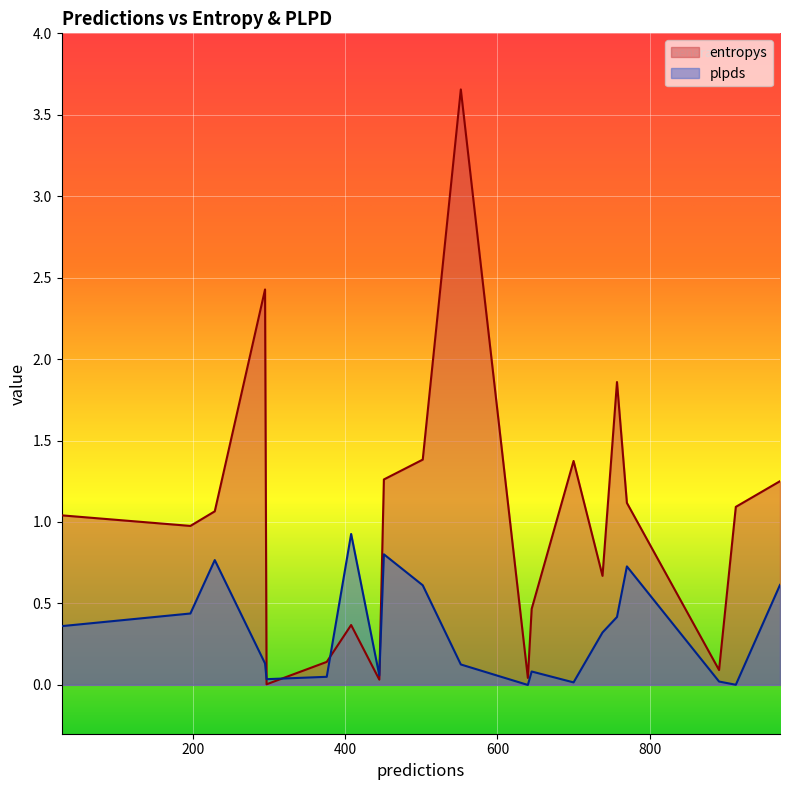

List the series in order of their overall mean, highest first.

entropys, plpds